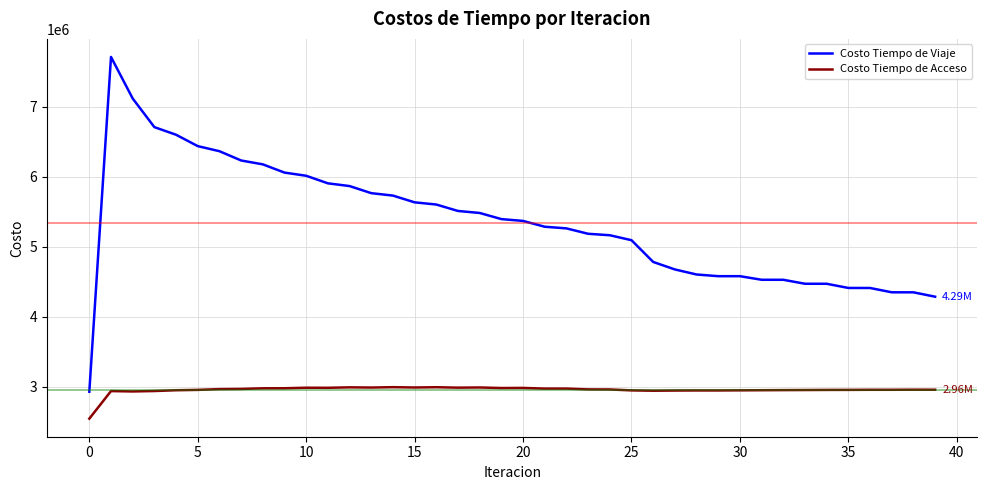

Which series has the widest spread of values?

Costo Tiempo de Viaje